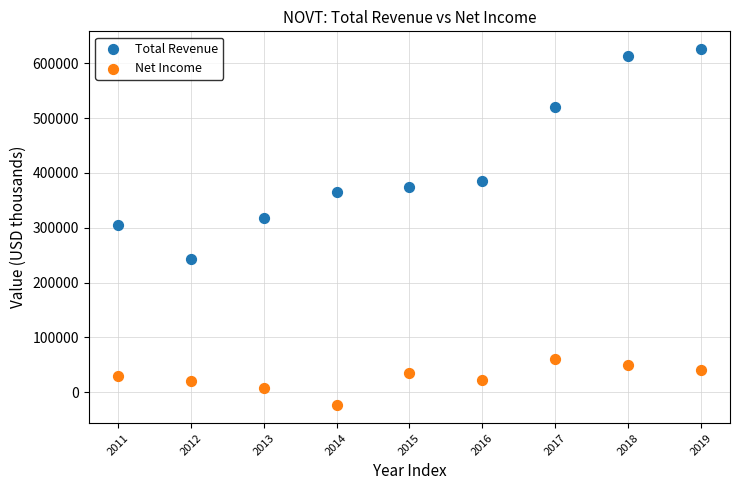

Which series contains the lowest Y value?

Net Income